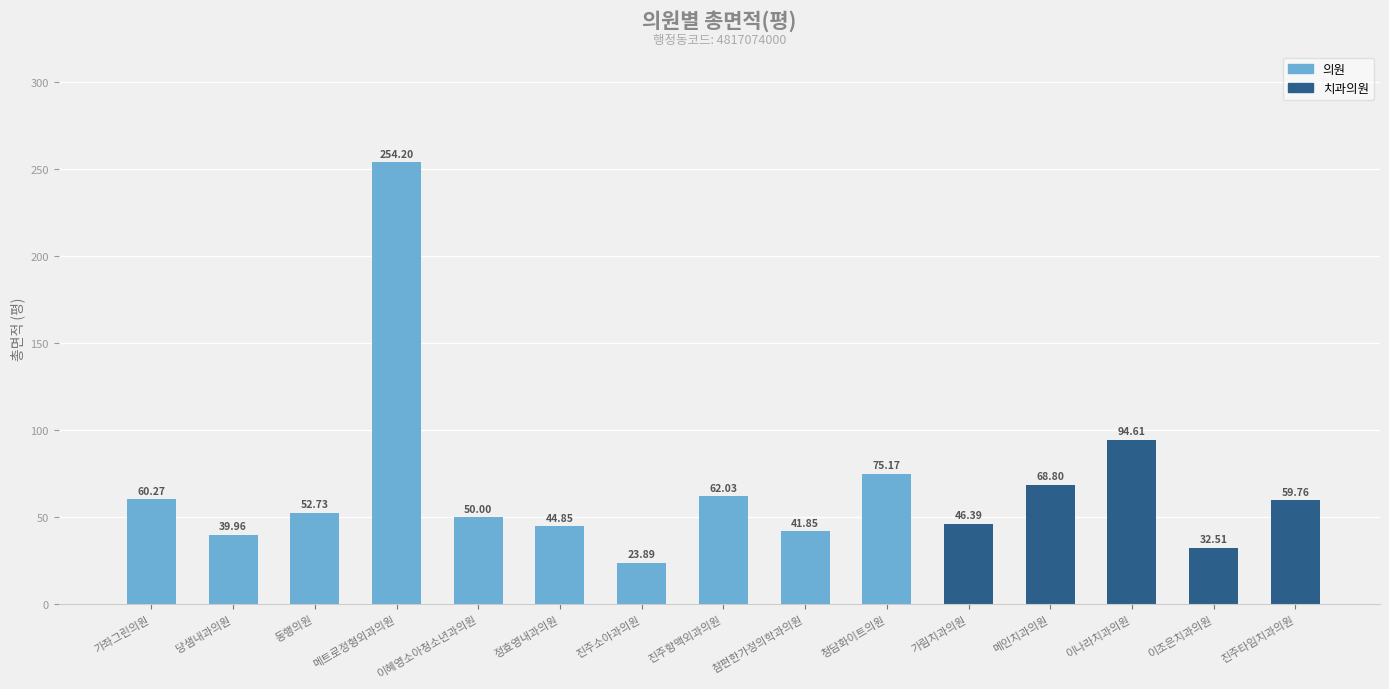

What is the difference between the values at 진주항맥외과의원 and 참편한가정의학과의원?

20.2